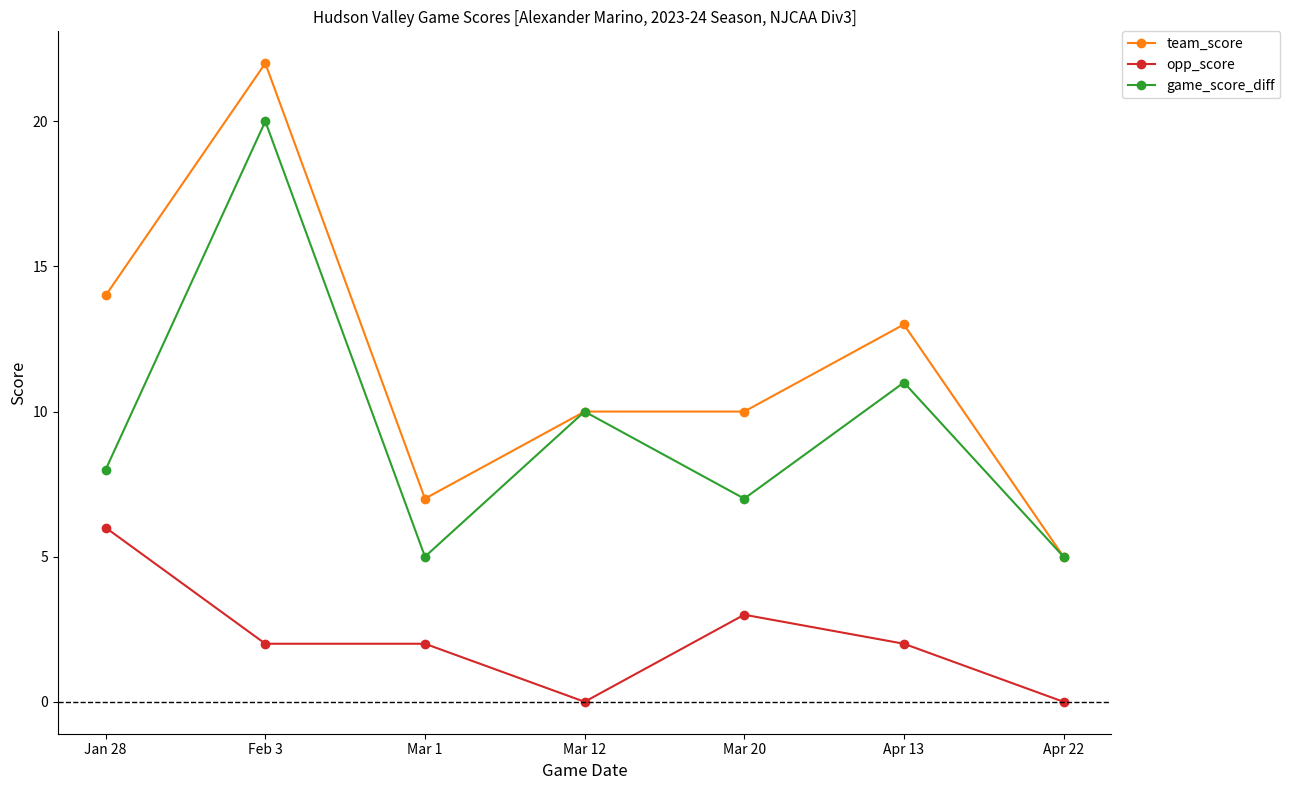

Which series has the widest spread of values?

team_score